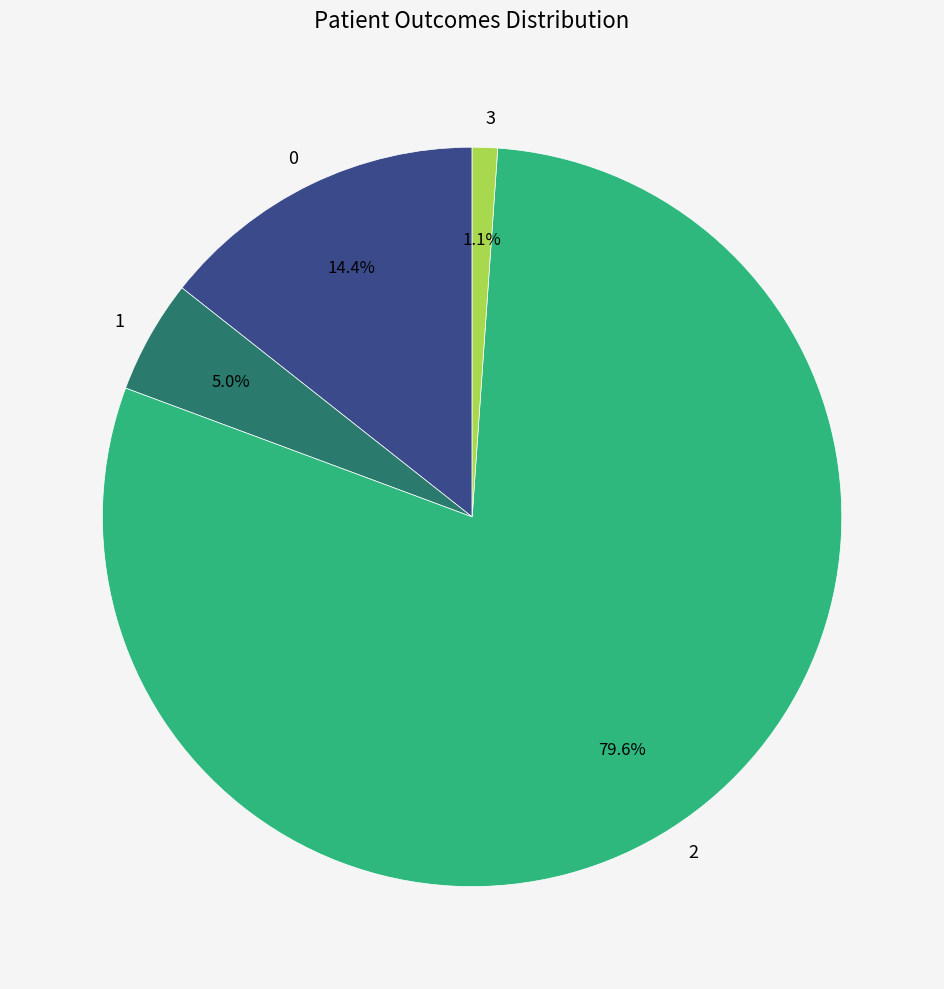

To the nearest percent, what portion does 1 represent?

5%